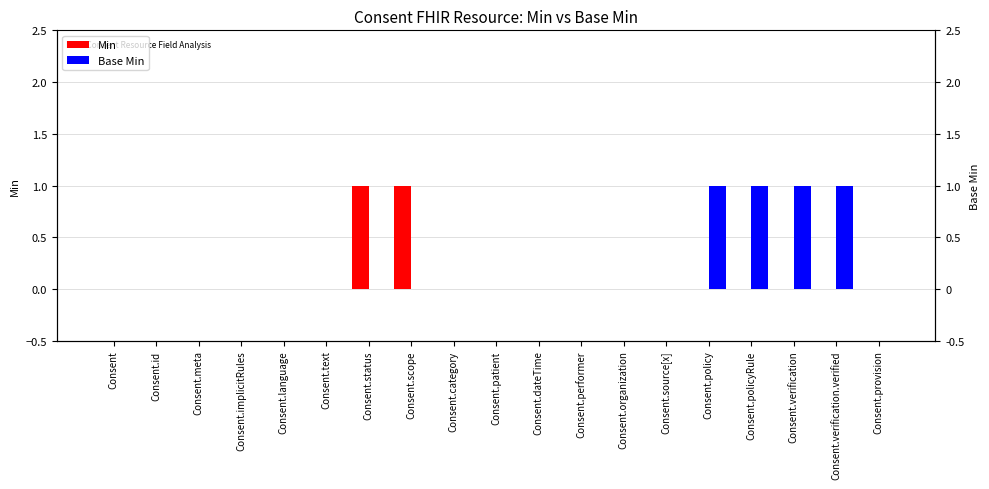

Which series changed the most between Consent and Consent.dateTime?

Min